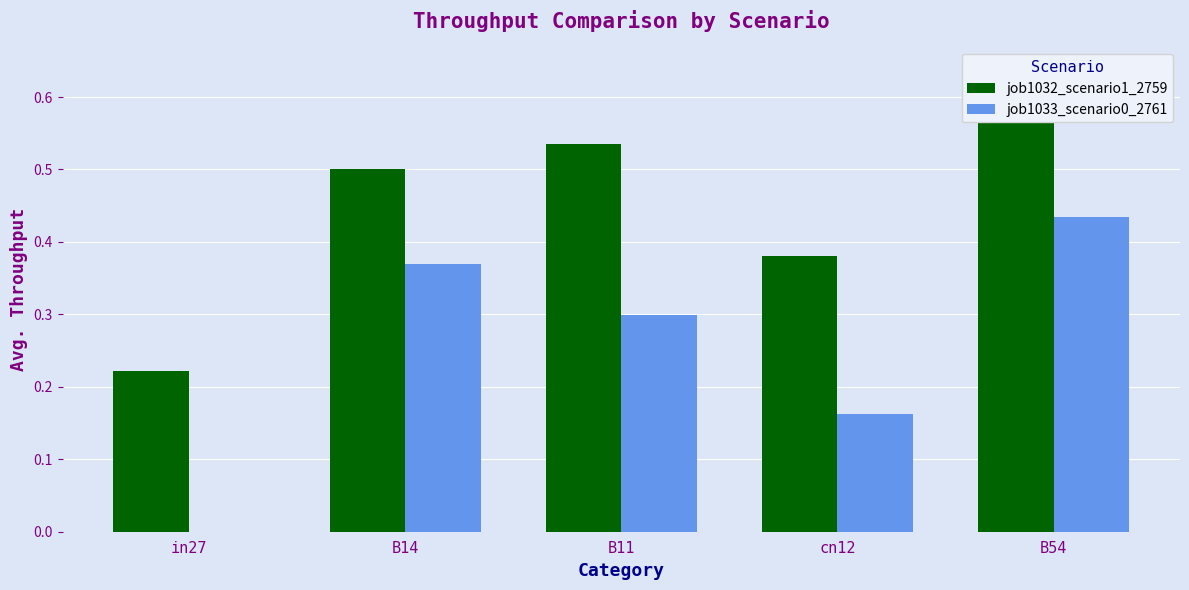

How many groups of bars are there?

5